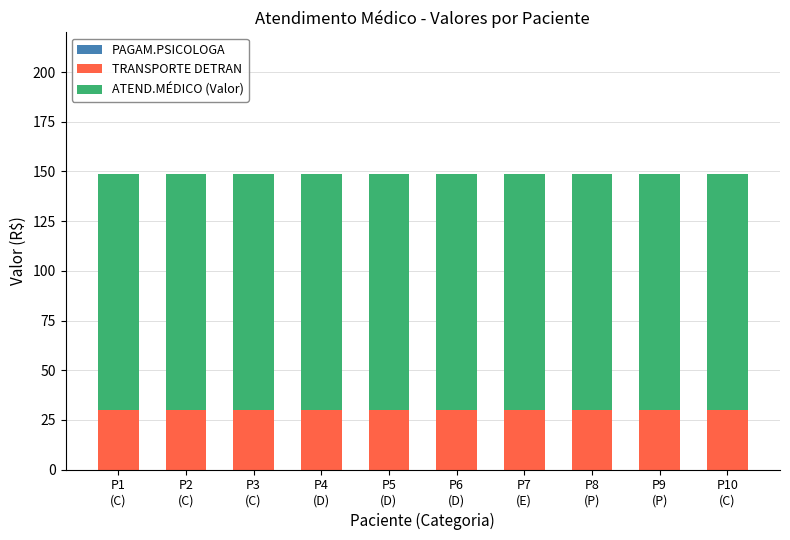

What is the minimum value for TRANSPORTE DETRAN?

30.0